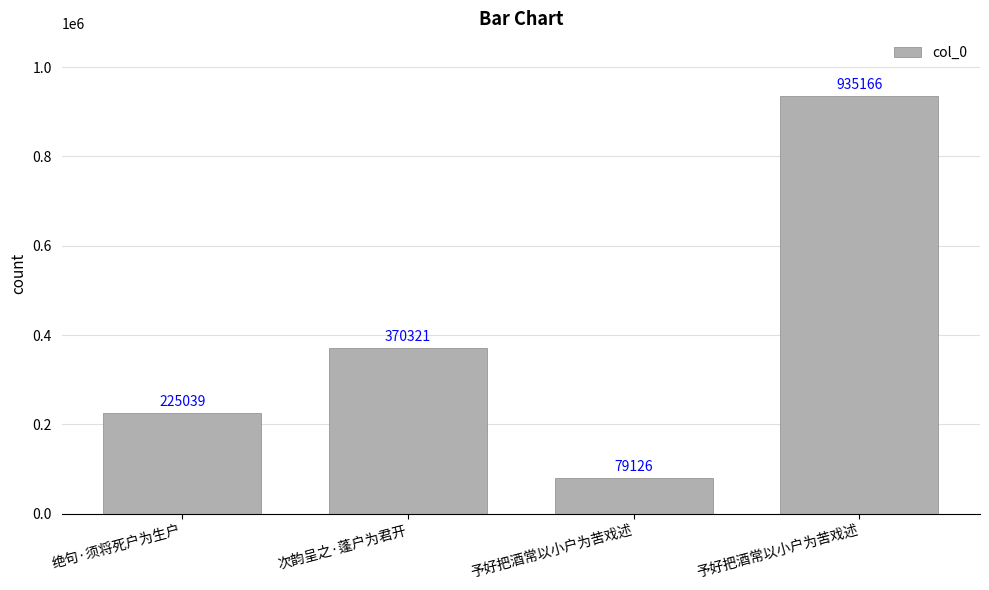

How many bars are there in total?

4